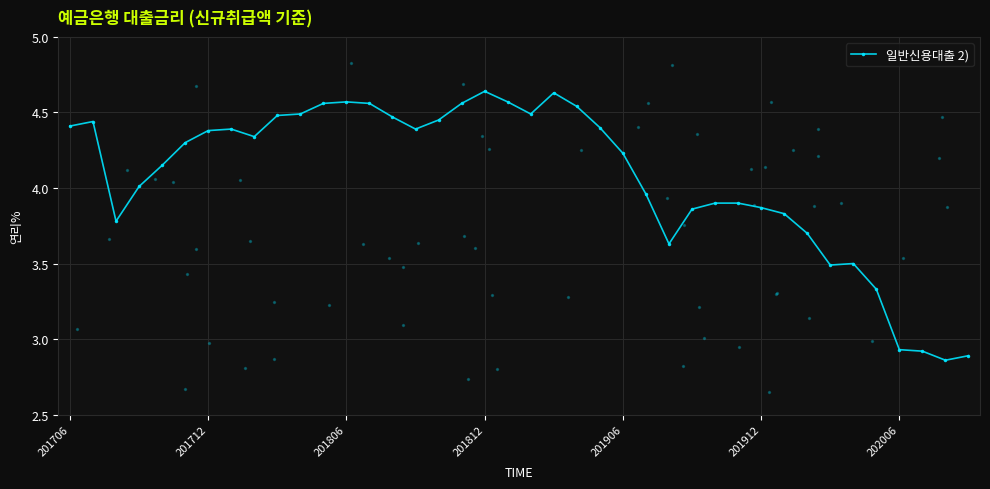

What is the change in value from 16 to 34?

-1.0